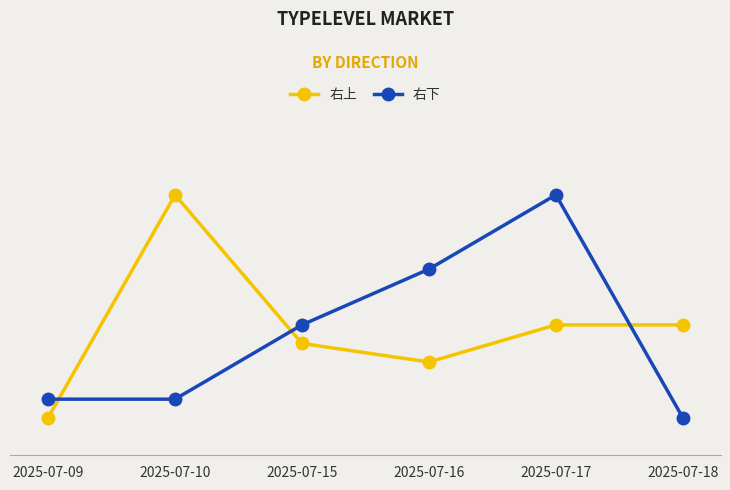

Does the chart have visible grid lines?

Yes